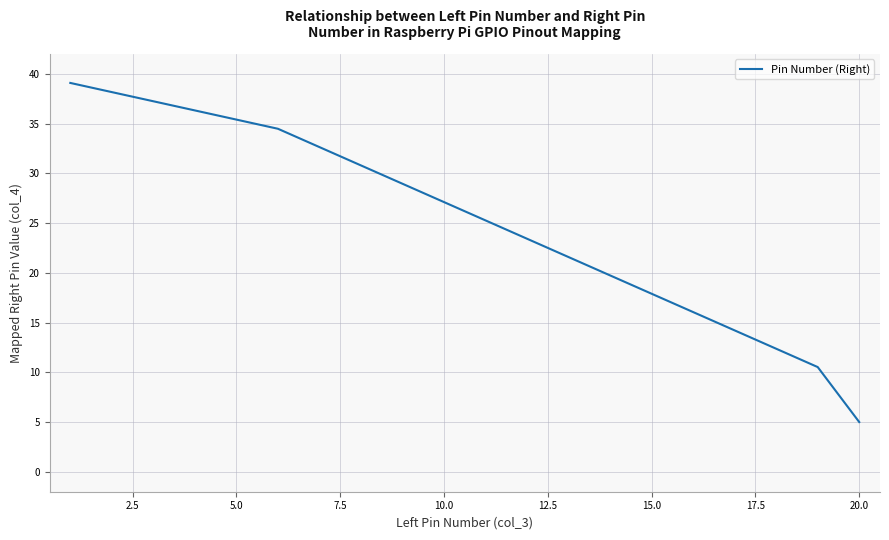

Is this an area chart (filled region under the line)?

No